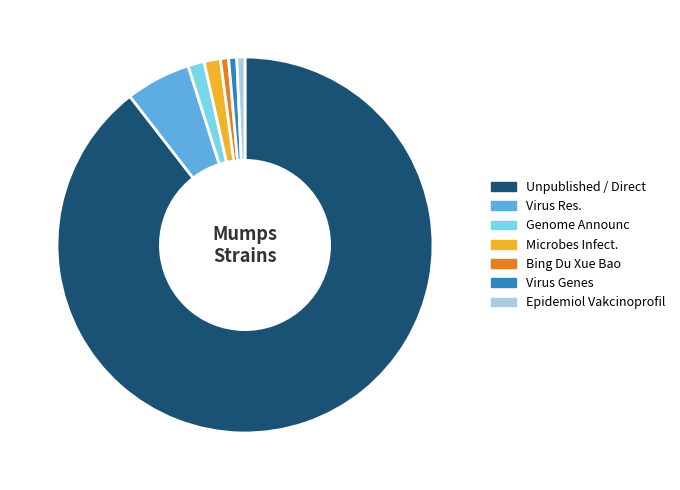

True or false: Epidemiol Vakcinoprofil accounts for 11% of the total.

False